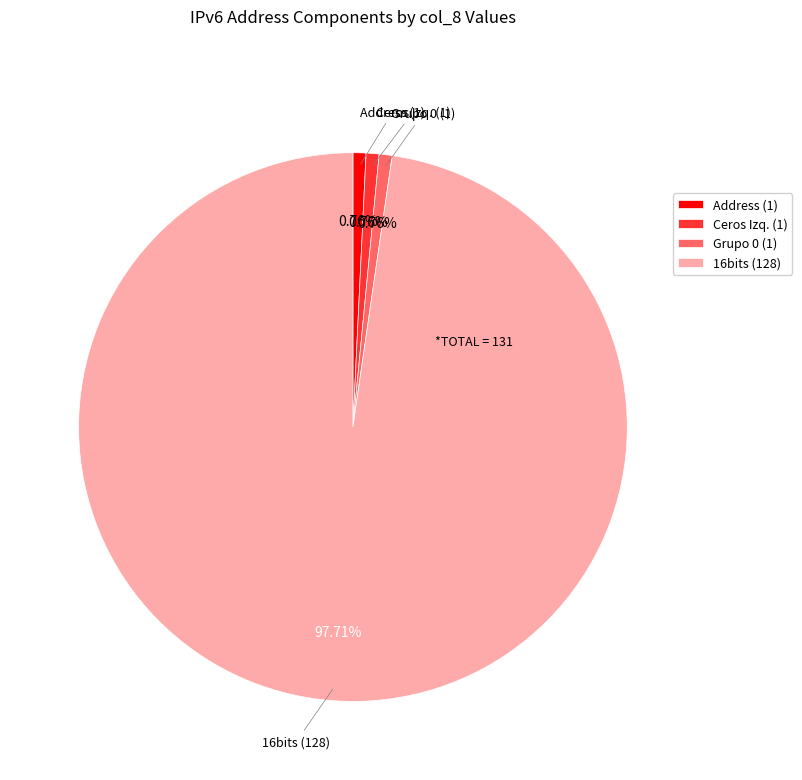

Approximately how many times larger is the value at Grupo 0 (1) compared to Ceros Izq. (1)?

1.0